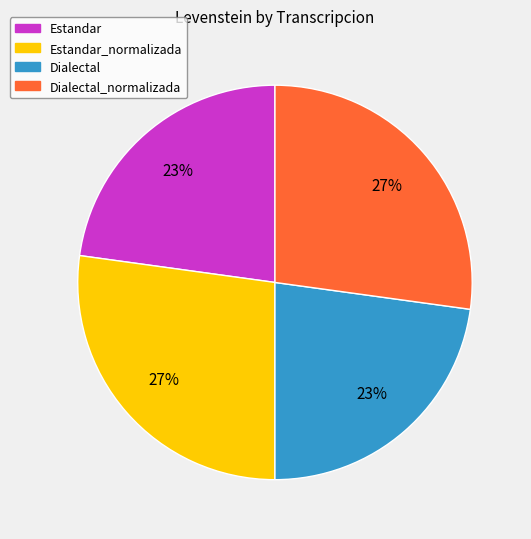

Between Dialectal_normalizada and Dialectal, which is larger?

Dialectal_normalizada